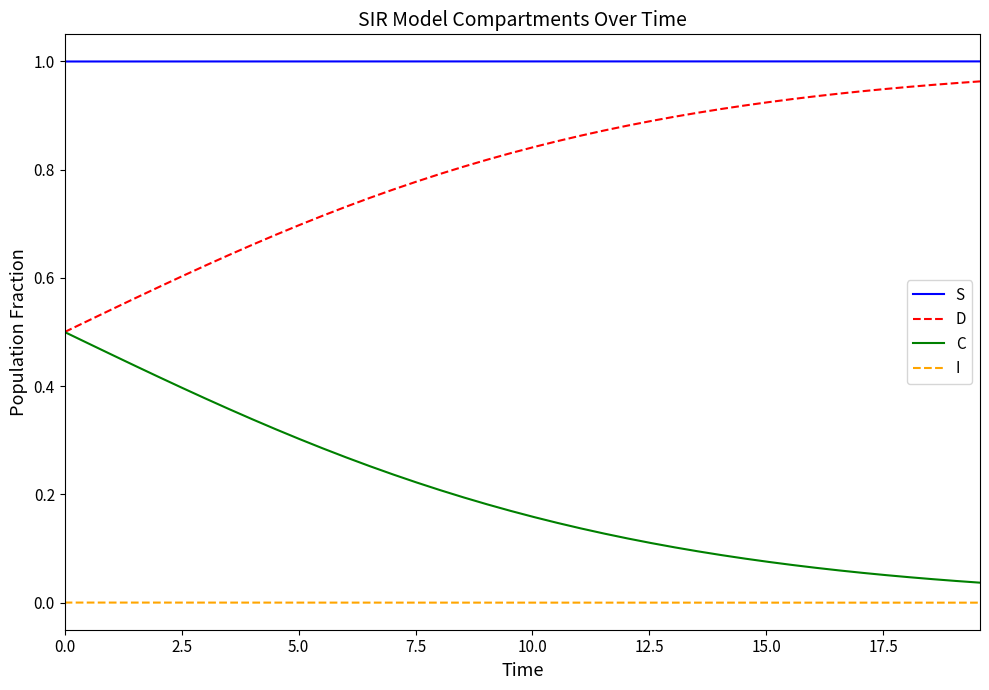

True or false: S and D intersect in this chart.

False